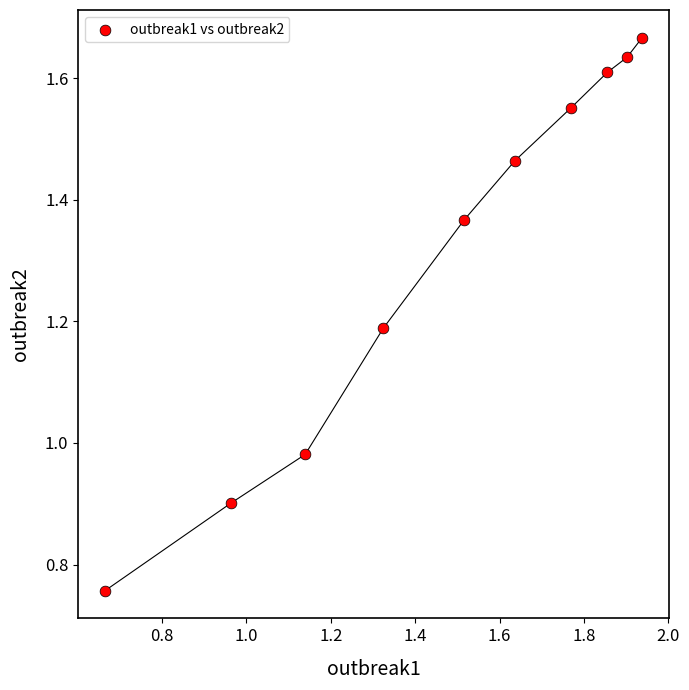

What is the range of X values (max minus min)?

1.3